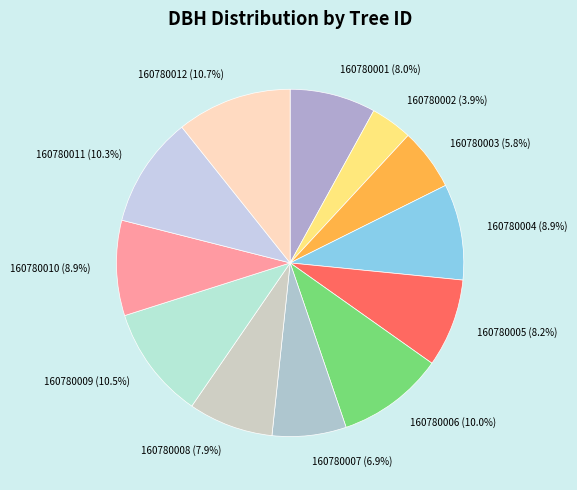

True or false: 160780003 accounts for 20% of the total.

False